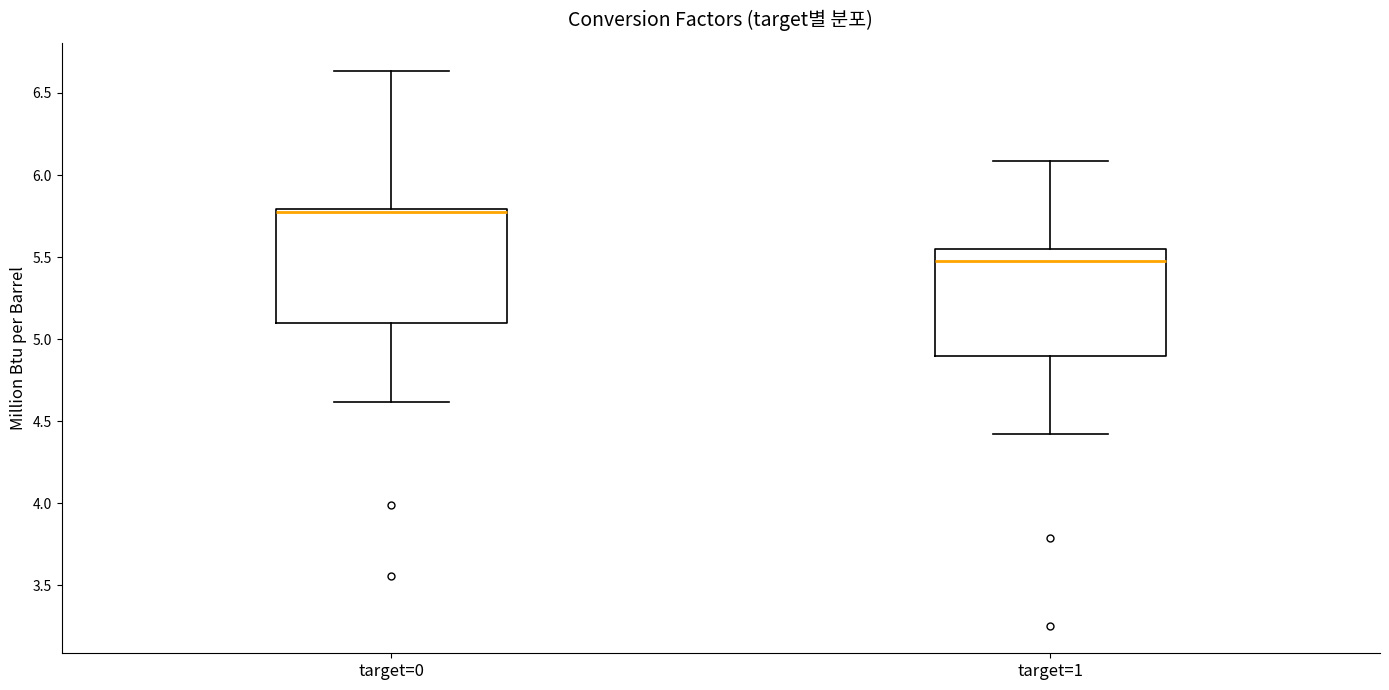

Reading left to right, read every box against the y-axis: the position of its median line, the range the box covers, and the ends of its whiskers. The values are not printed on the chart, so give them approximately, as read against the axis.

target=0: median 5.75, box 5.10 to 5.80, whiskers 4.60 to 6.65
target=1: median 5.45, box 4.90 to 5.55, whiskers 4.40 to 6.10